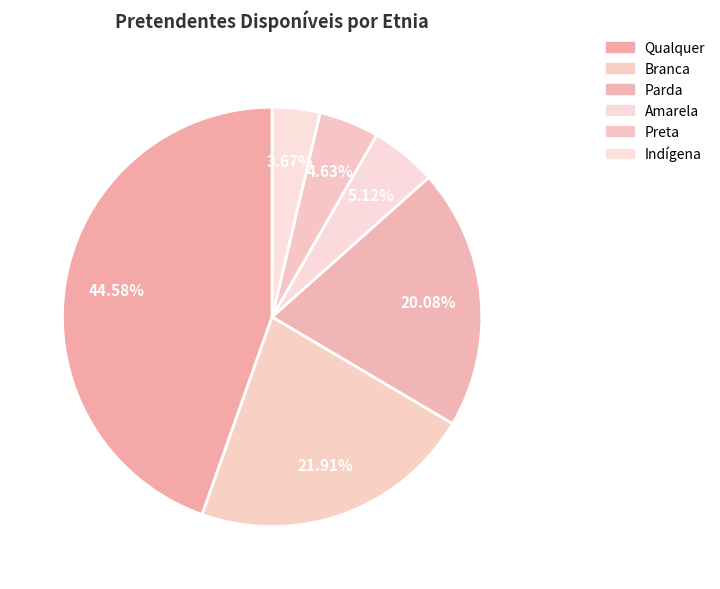

Which slice is the largest?

Qualquer